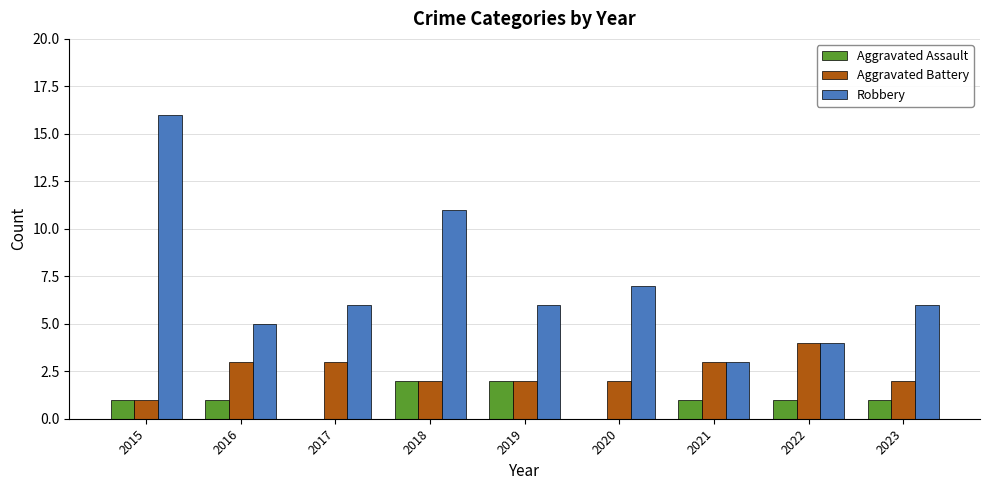

Which category has the highest value across all series?

2015